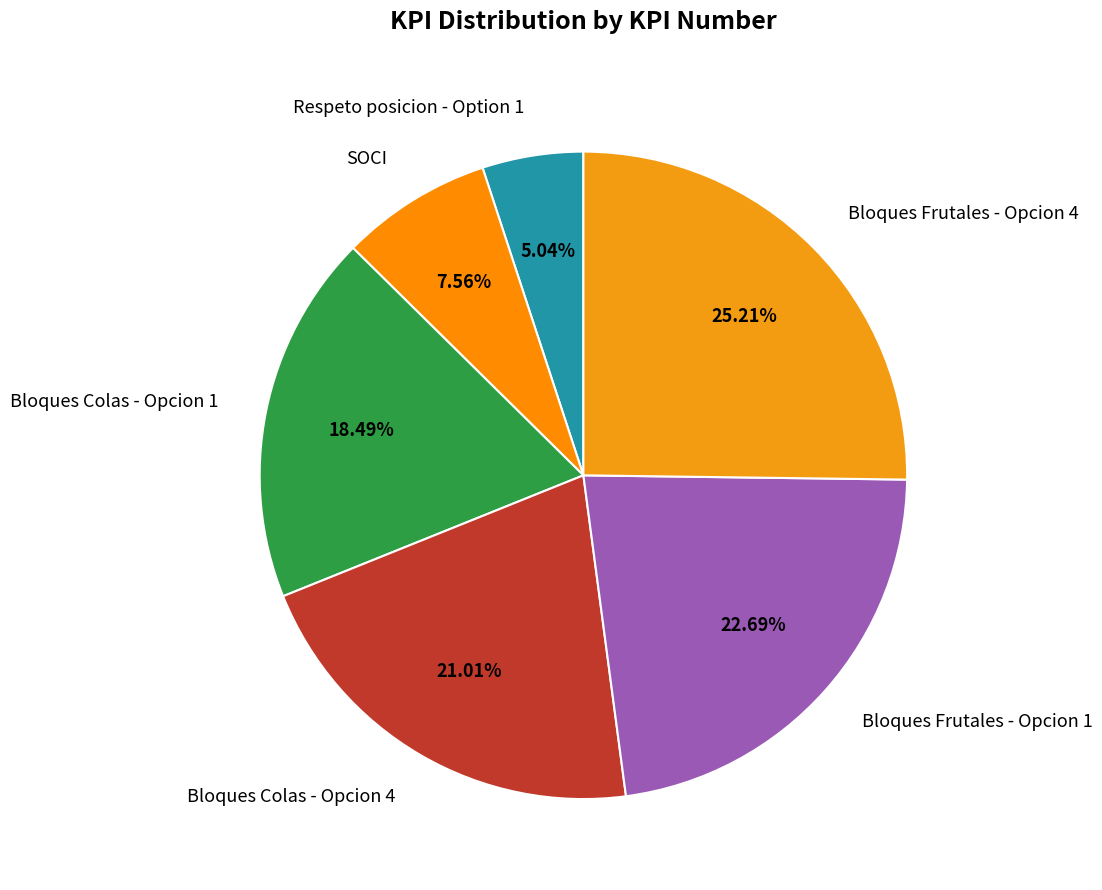

To the nearest percent, what portion does Bloques Colas - Opcion 1 represent?

18%